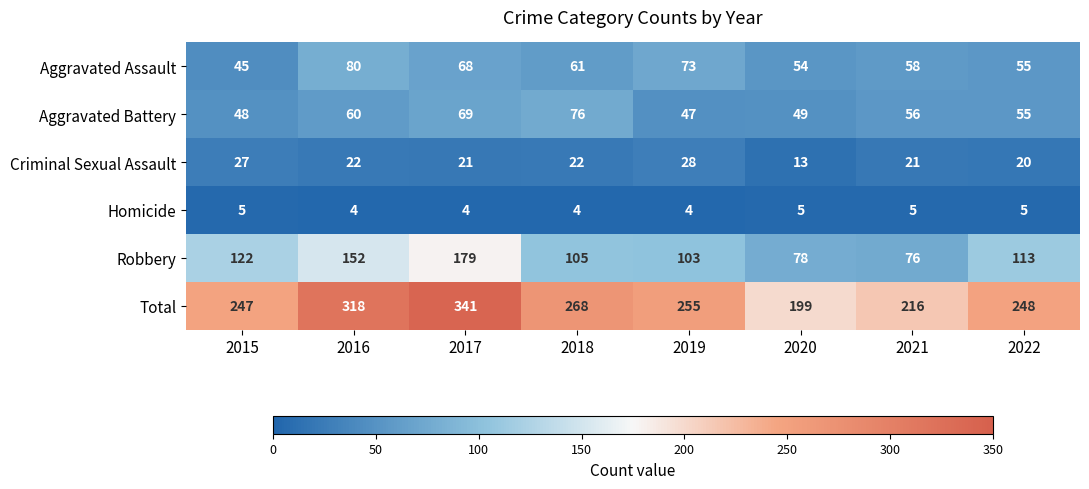

True or false: Aggravated Battery has a value of 28 at 2019.

False